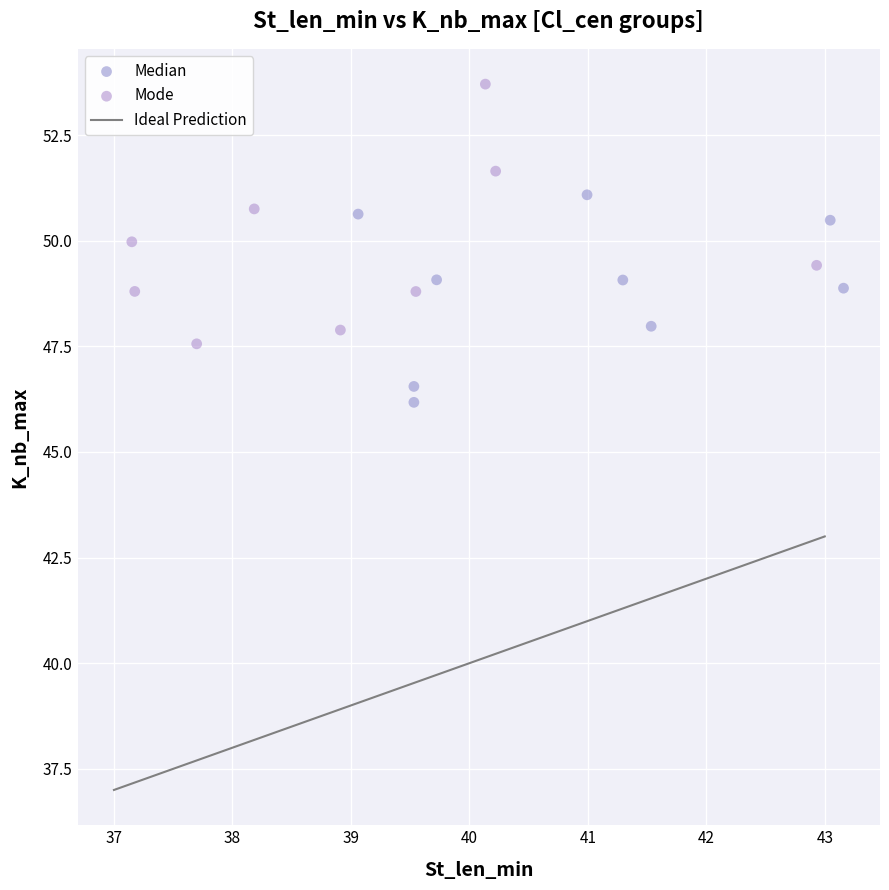

Which series has the largest Y range (max minus min)?

Mode